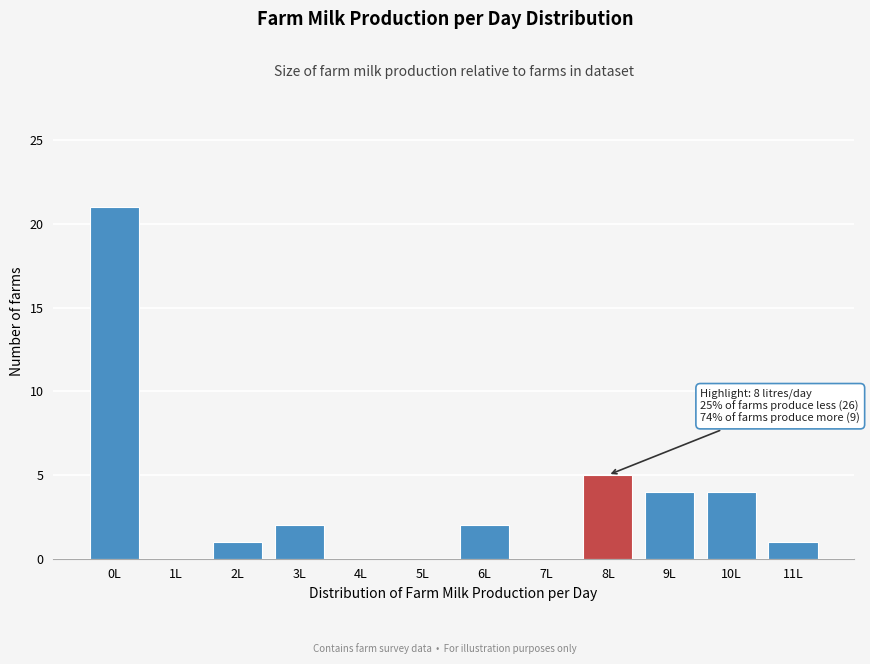

Reading left to right, transcribe all the data shown in this chart.

0L=21	1L=0	2L=1	3L=2	4L=0	5L=0	6L=2	7L=0	8L=5	9L=4	10L=4	11L=1